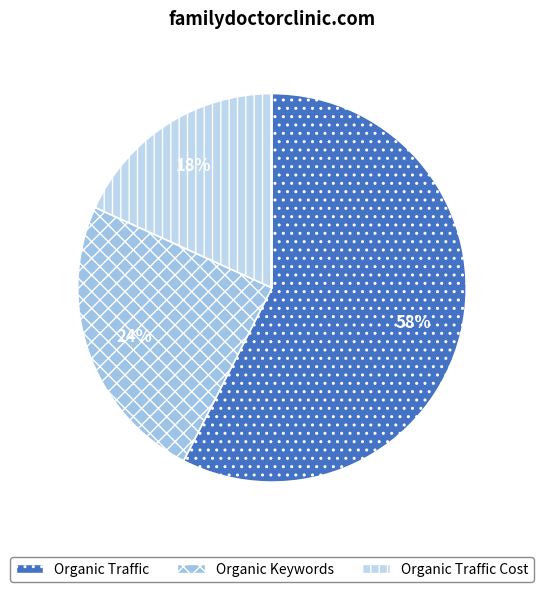

True or false: Organic Traffic Cost accounts for 18% of the total.

True